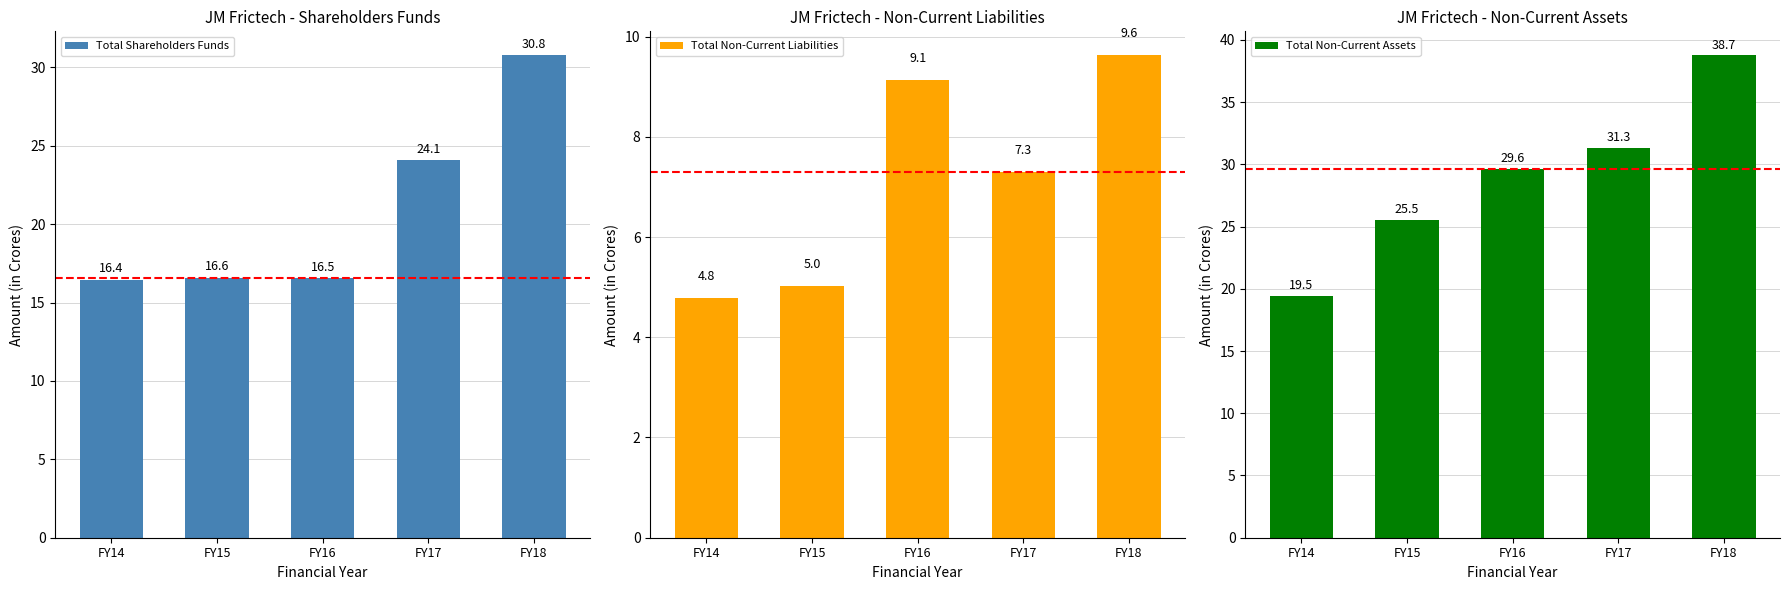

Rank the series at FY17 from lowest to highest value.

Total Non-Current Liabilities, Total Shareholders Funds, Total Non-Current Assets